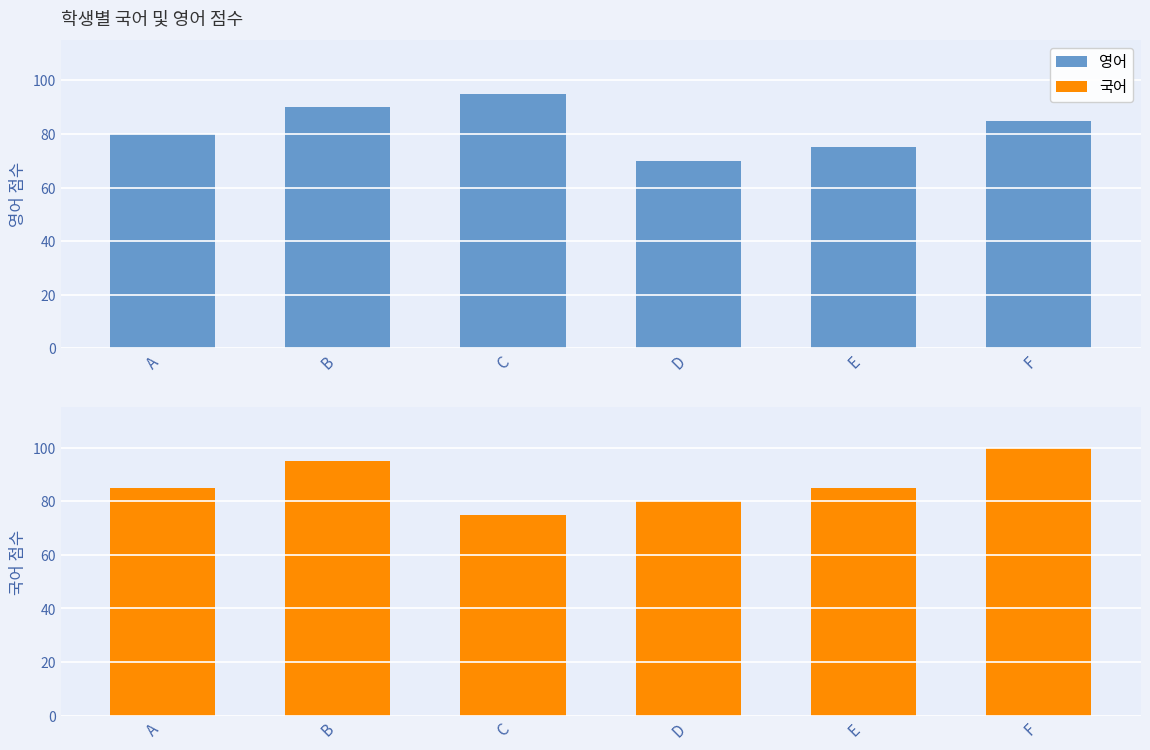

What is the value of the 영어 bar at the 5th from the left?

75